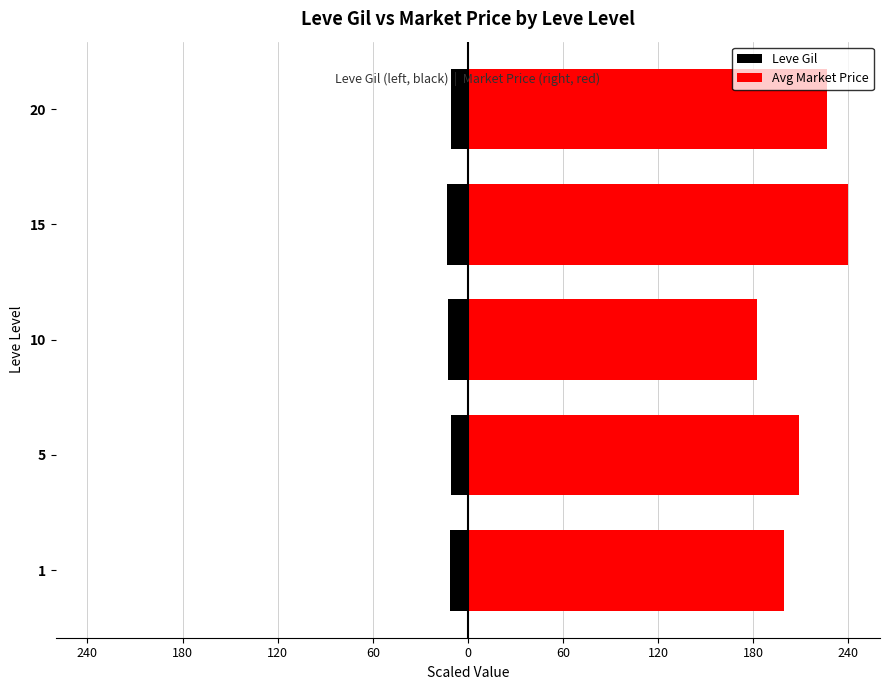

What is the total value across all series at 0?

215.7